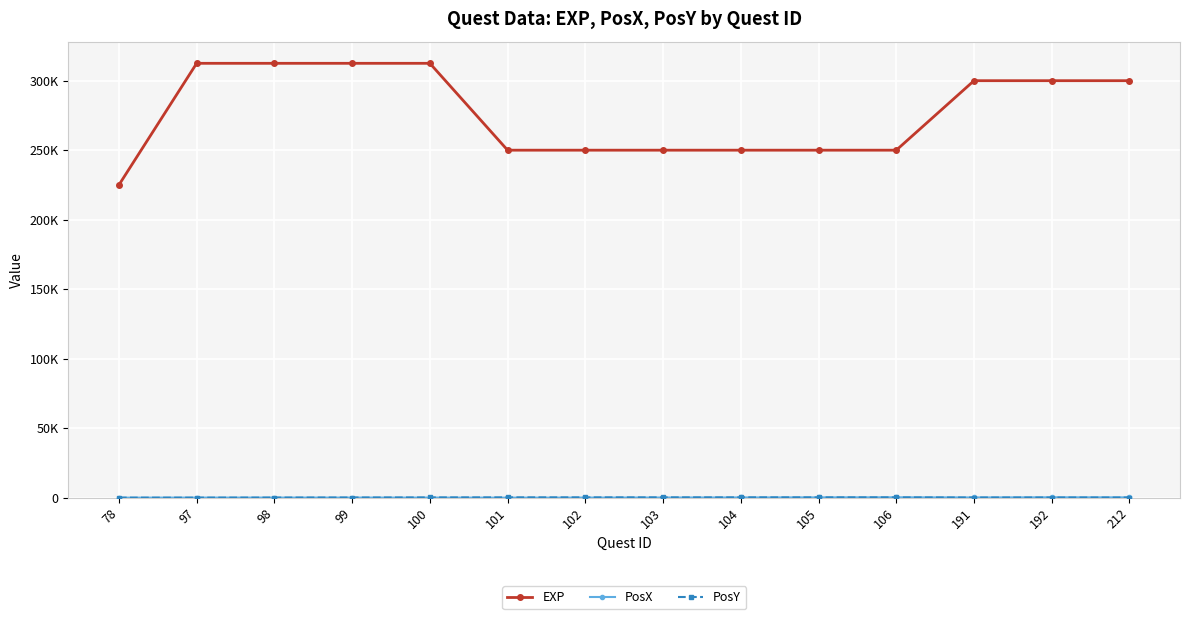

Is this an area chart (filled region under the line)?

No